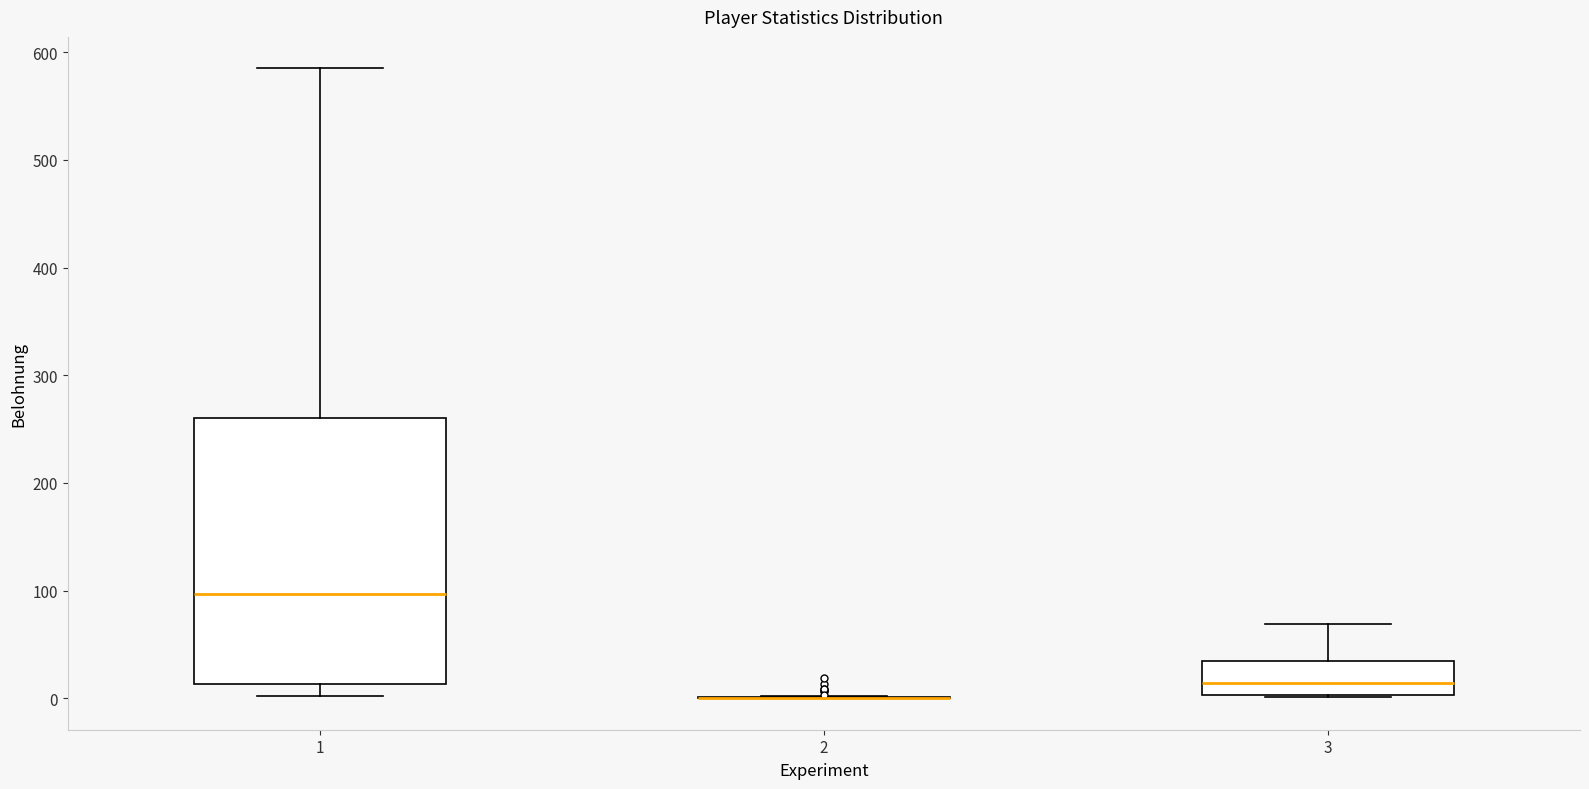

Where is the lower edge of the box at x = 3 on the y-axis? The values are not printed on the chart, so give them approximately, as read against the axis.

0